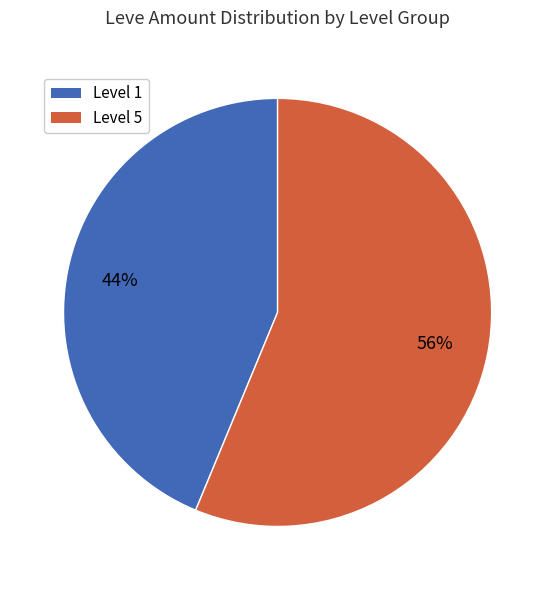

To the nearest percent, what is the average slice percentage?

50%